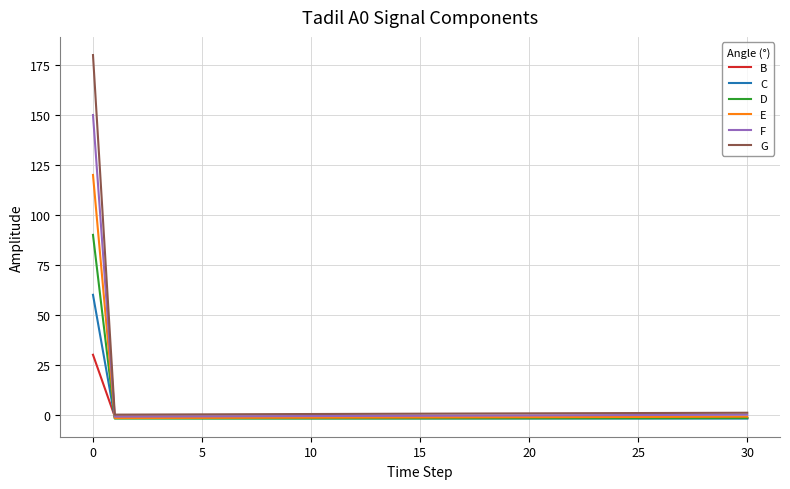

What are all the series names shown in the legend?

B, C, D, E, F, G